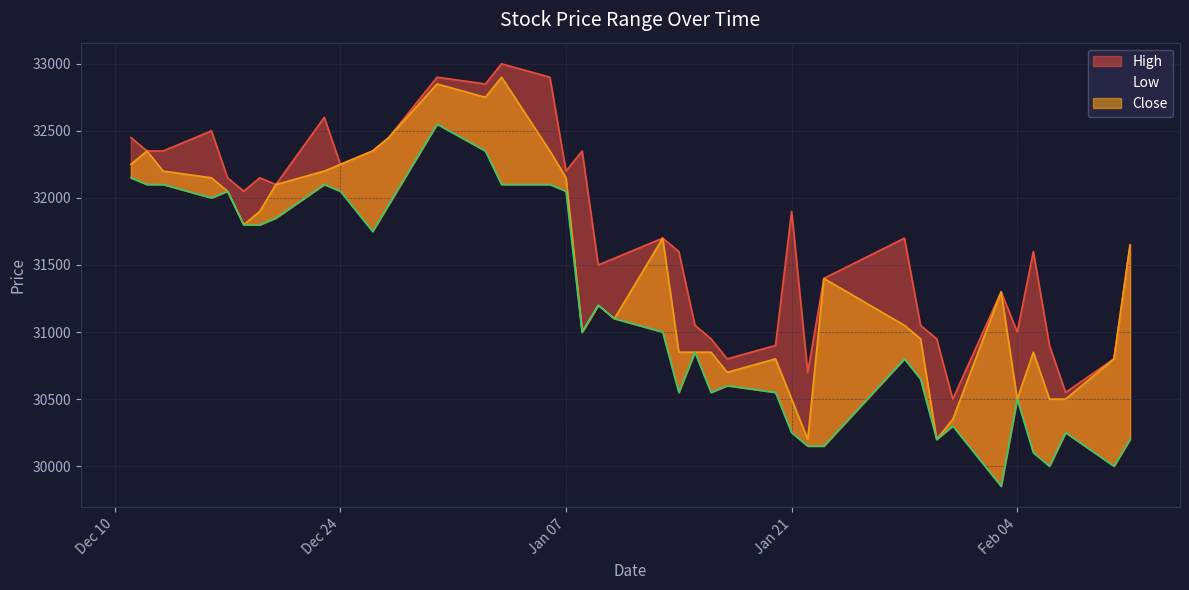

Which series changed the most between 2020-01-02 and 2020-01-23?

Low